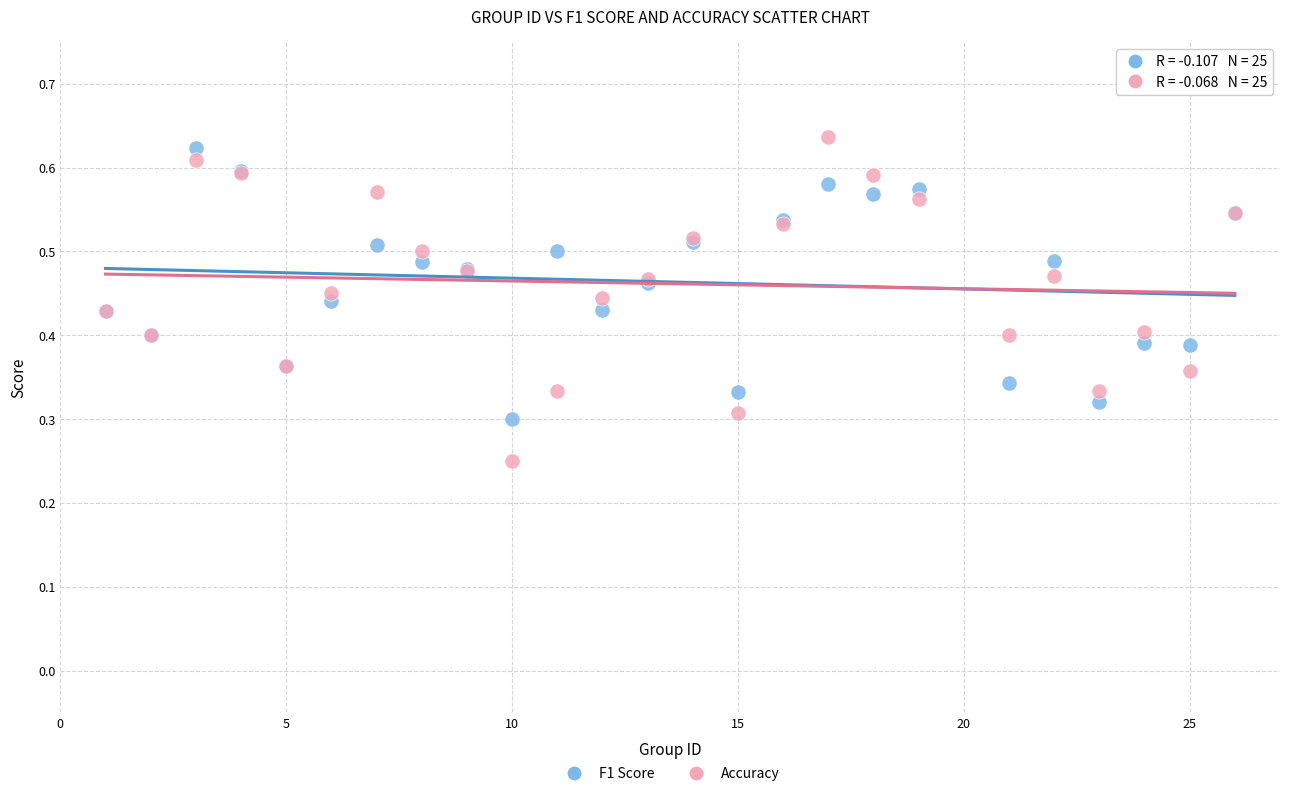

Which series reaches the minimum Y coordinate?

Accuracy